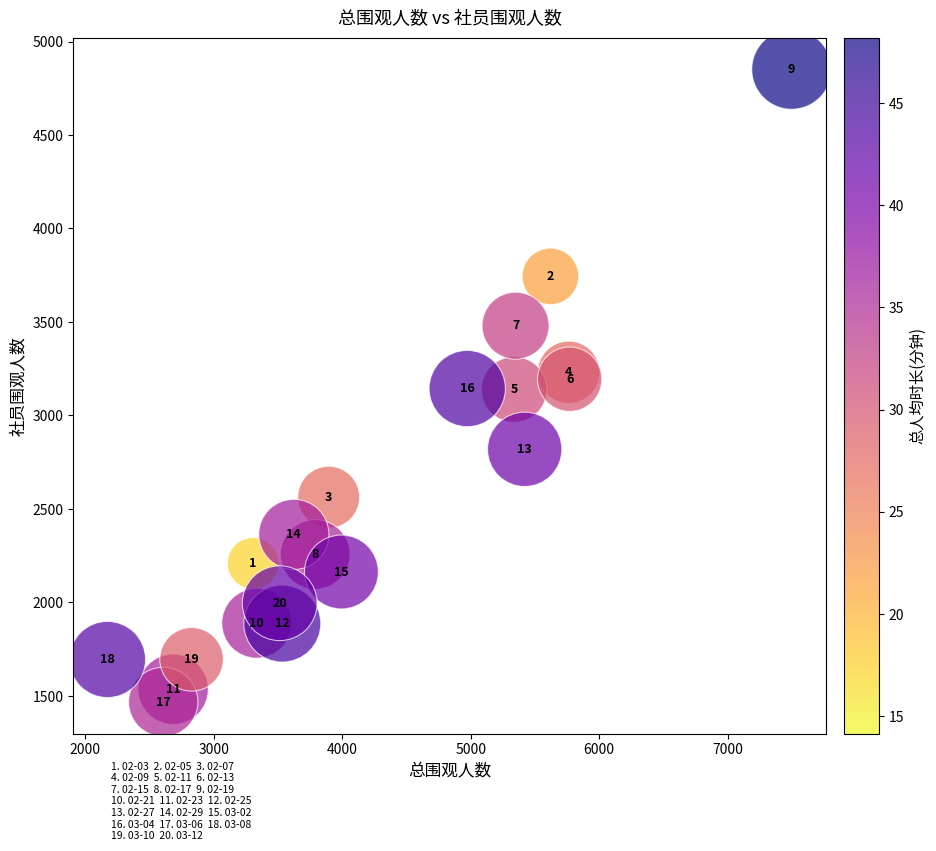

What Y value in the scatter plot is closest to 3159?

3144